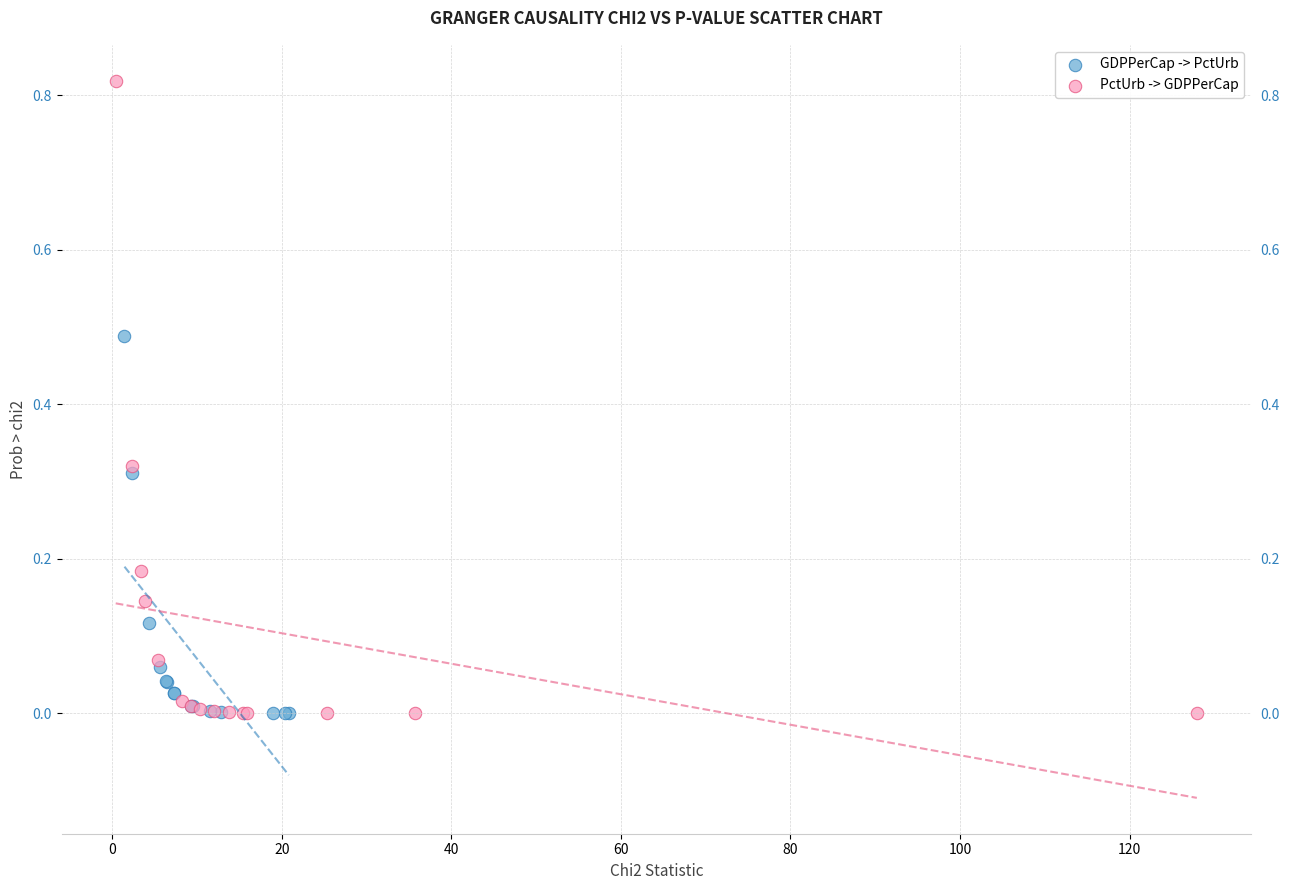

Which series contains the highest Y value?

PctUrb -> GDPPerCap